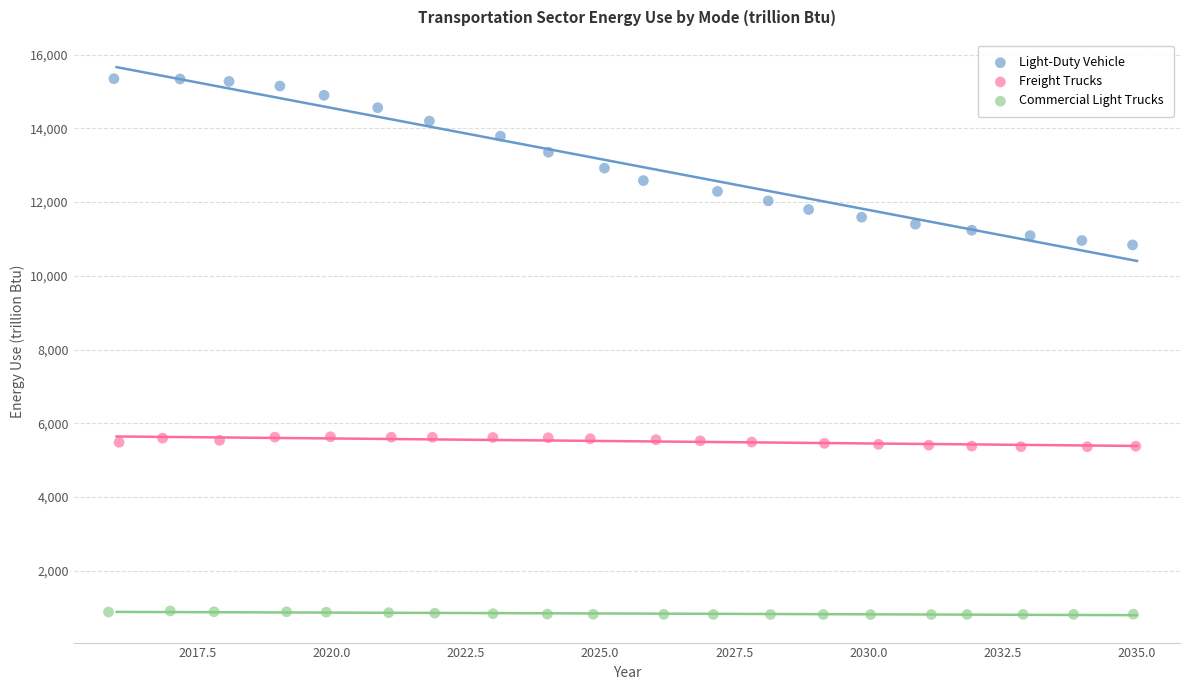

Which series reaches the maximum Y coordinate?

Light-Duty Vehicle